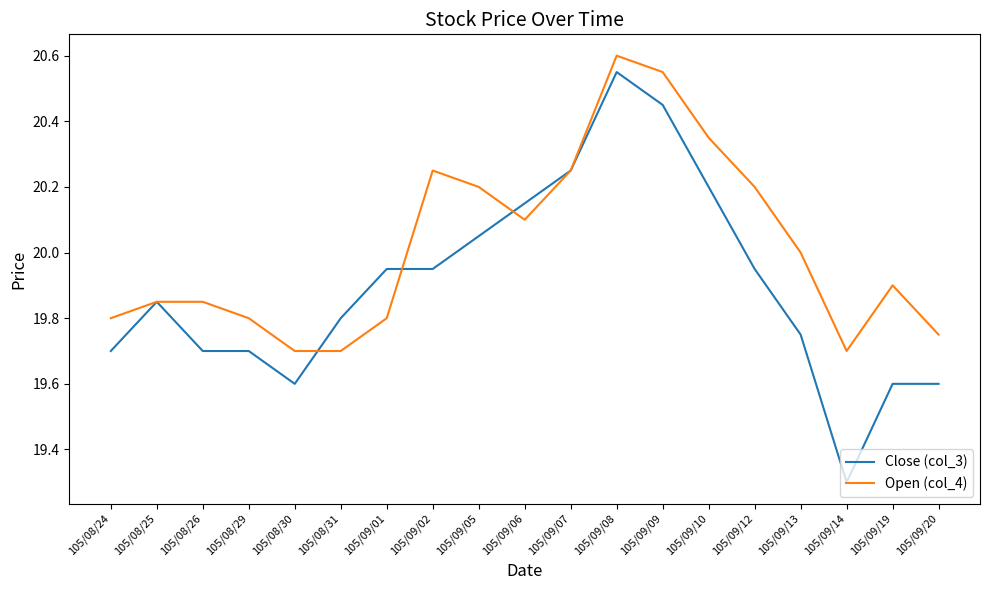

Is the value of Close (col_3) at 105/08/31 greater than the value of Open (col_4) at 105/09/10?

No